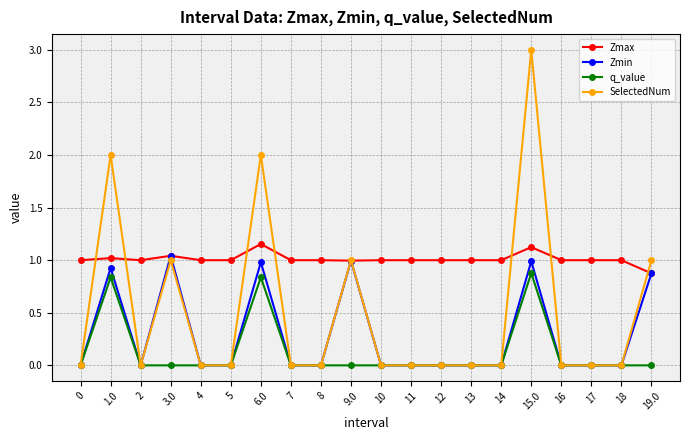

List the series in order of their overall mean, highest first.

Zmax, SelectedNum, Zmin, q_value